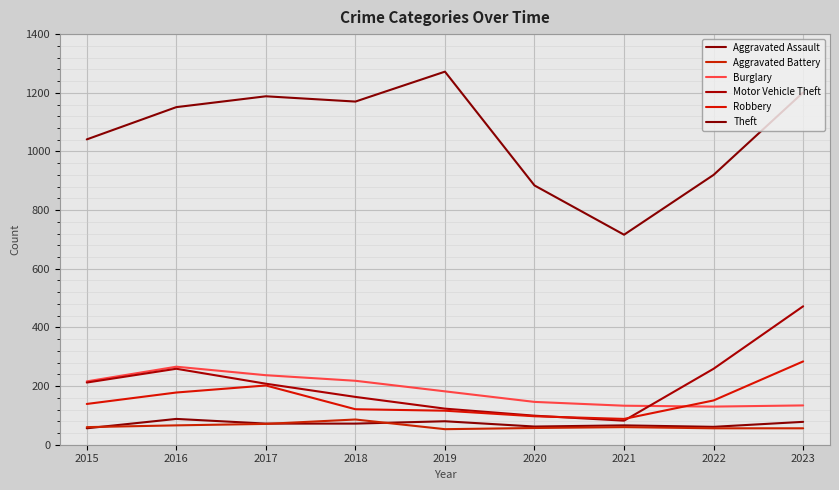

What is the average value of the Aggravated Battery series?

63